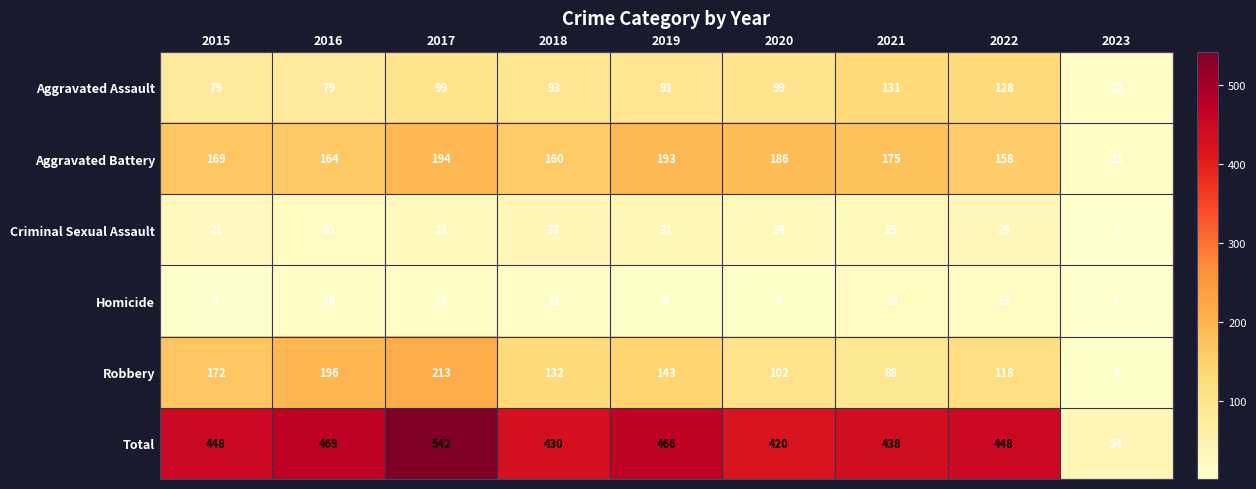

What is the difference between the maximum and minimum values in the Aggravated Assault series?

119